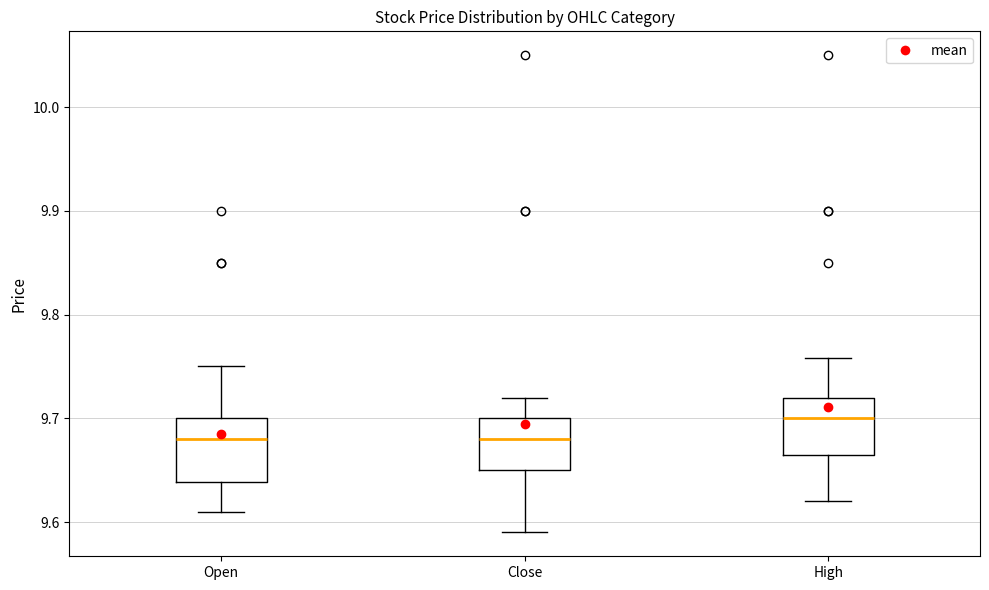

Reading left to right, transcribe this box plot: for each box, give where its median line is, the range the box spans, and where its two whiskers end, as read against the y-axis. The values are not printed on the chart, so give them approximately, as read against the axis.

Open: median 9.68, box 9.64 to 9.70, whiskers 9.61 to 9.75
Close: median 9.68, box 9.65 to 9.70, whiskers 9.59 to 9.72
High: median 9.70, box 9.66 to 9.72, whiskers 9.62 to 9.76